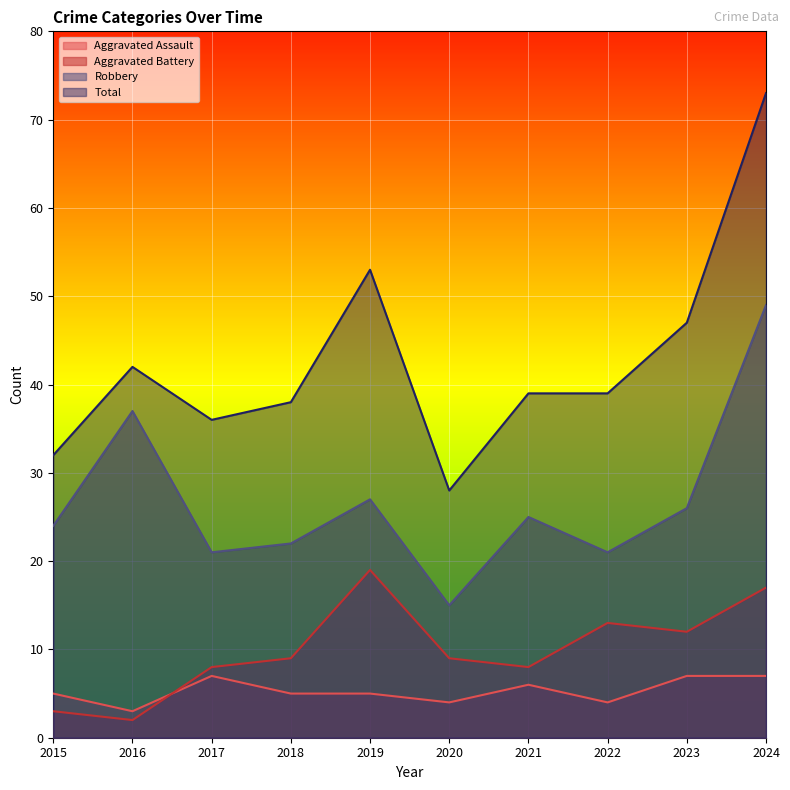

True or false: Aggravated Battery has more than 0 points higher than both neighbors.

True